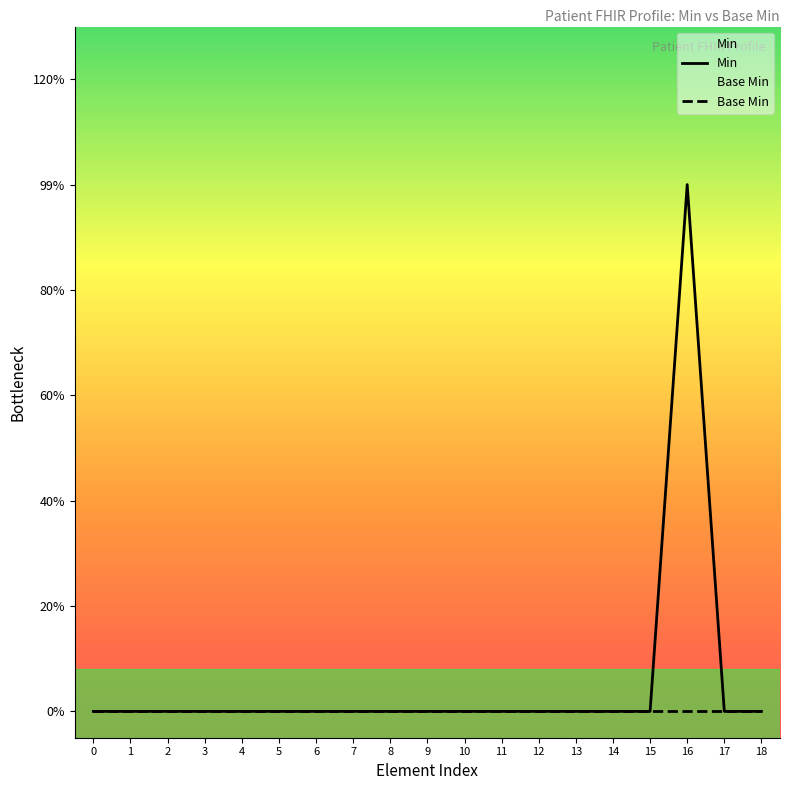

True or false: the data has more than 1 interior local peaks.

False